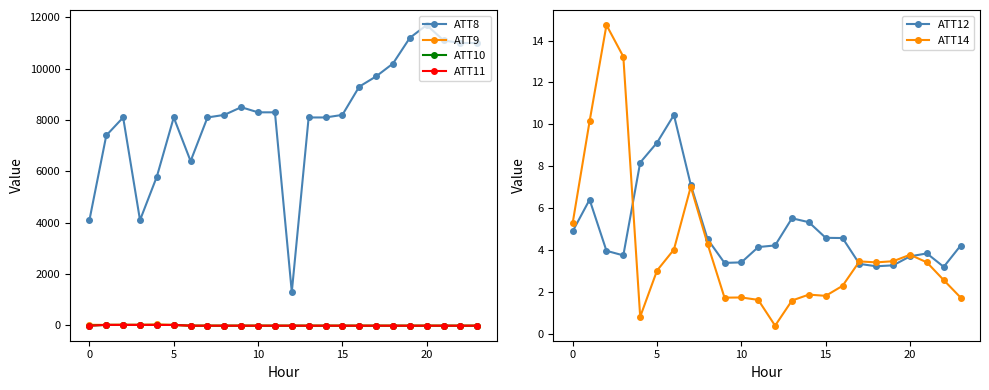

Rank the series by their maximum value, from lowest to highest.

ATT12, ATT14, ATT10, ATT11, ATT9, ATT8